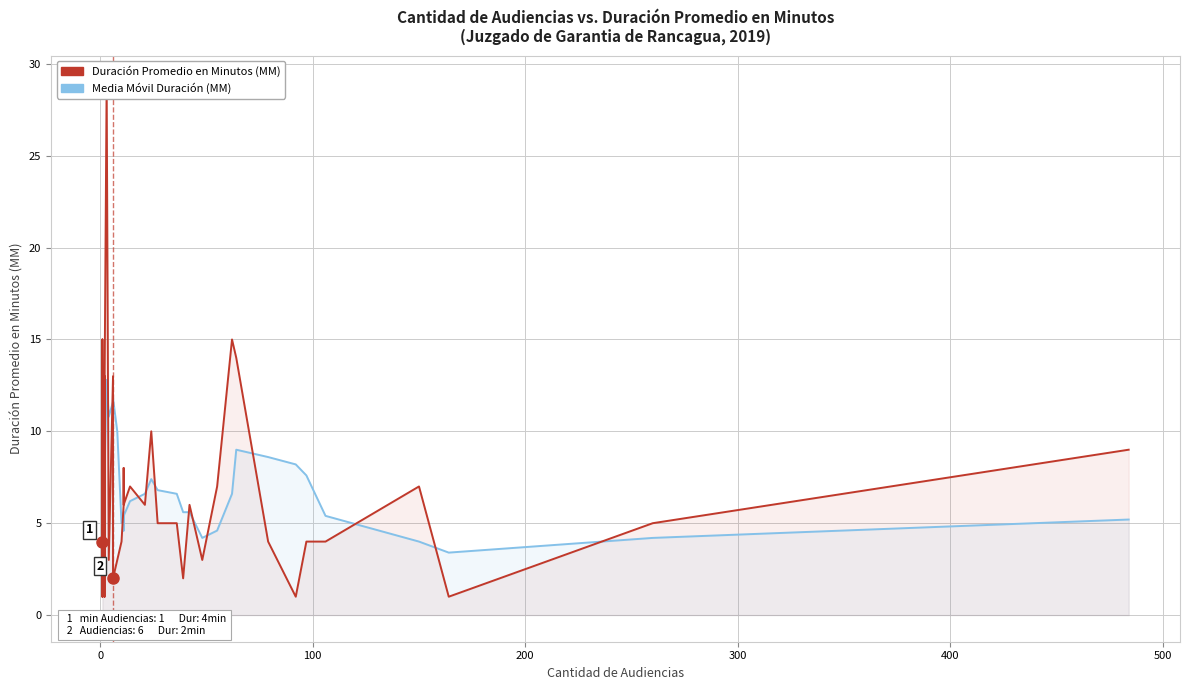

Reading right to left, extract all data points from this chart.

Duración Promedio en Minutos (MM): 9.0	5.0	1.0	7.0	4.0	4.0	1.0	4.0	14.0	15.0	7.0	3.0	6.0	2.0	5.0	5.0	10.0	6.0	7.0	6.0	8.0	6.0	4.0	3.0	2.0	13.0	3.0	29.0	12.0	1.0	9.0	13.0	3.0	2.0	5.0	11.0	1.0	15.0	5.0	4.0
Media Móvil Duración (MM): 5.2	4.2	3.4	4.0	5.4	7.6	8.2	8.6	9.0	6.6	4.6	4.2	5.6	5.6	6.6	6.8	7.4	6.6	6.2	5.4	4.6	5.6	5.0	10.0	11.8	11.6	10.8	12.8	7.6	5.6	6.4	6.8	4.4	6.8	7.4	7.2	6.2	8.0	4.5	4.0